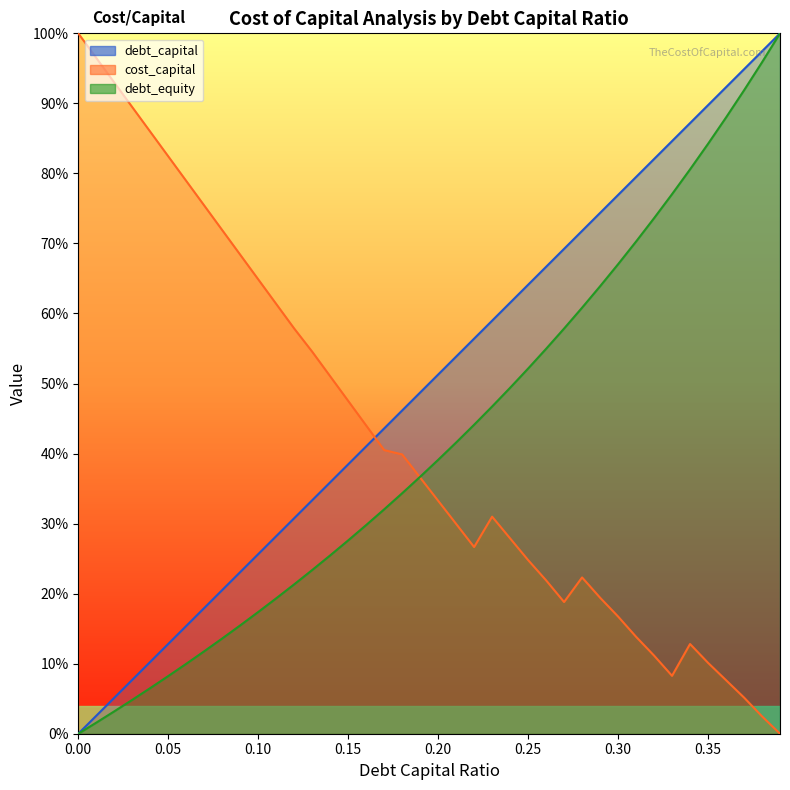

Is it true that debt_equity equals 0.1 at 0.03?

False